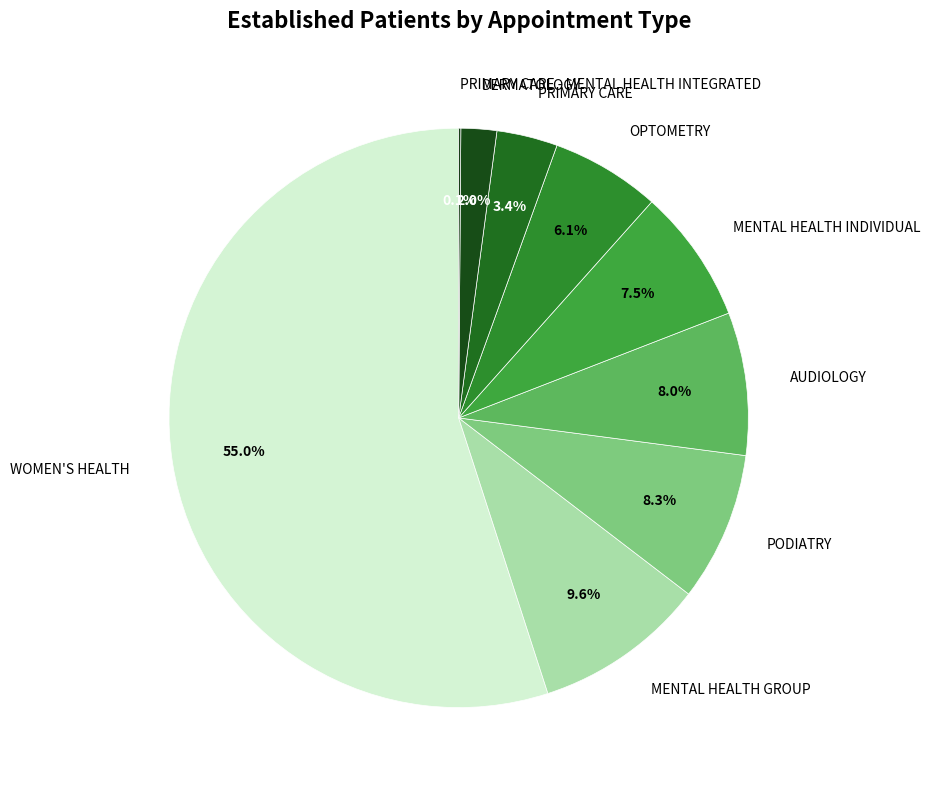

To the nearest percent, what percentage of the pie is AUDIOLOGY?

8%